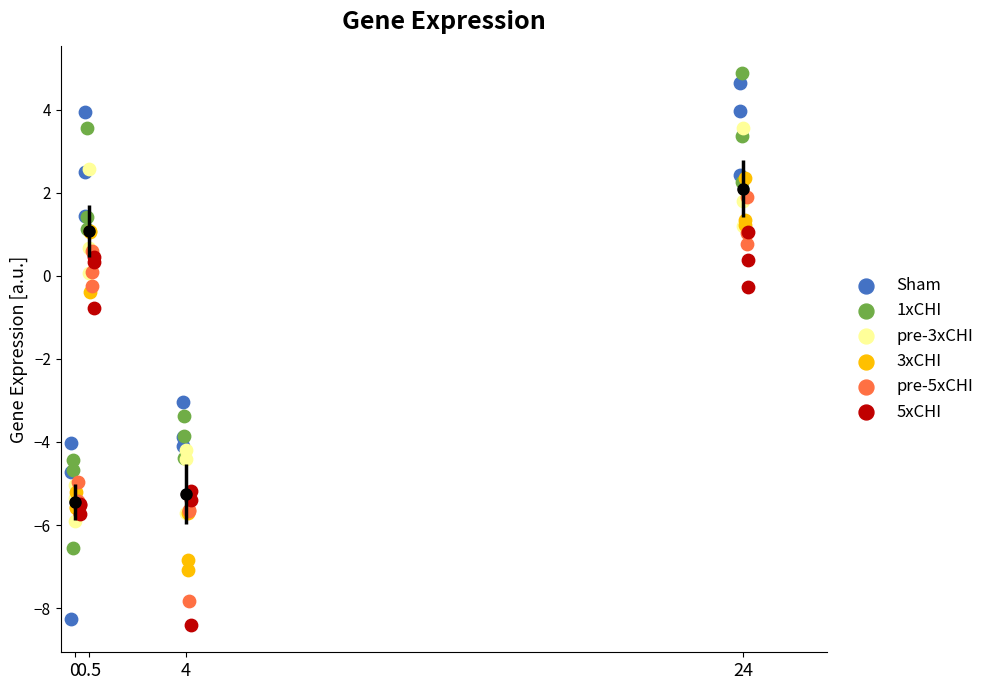

Which series reaches the maximum Y coordinate?

1xCHI